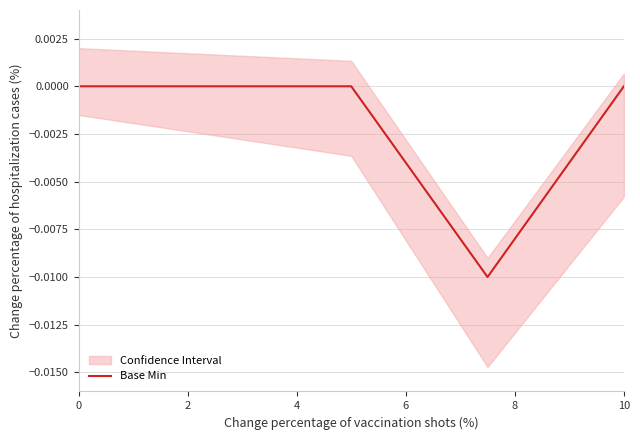

The Base Min series shows -0.0 at 0. True or false?

True